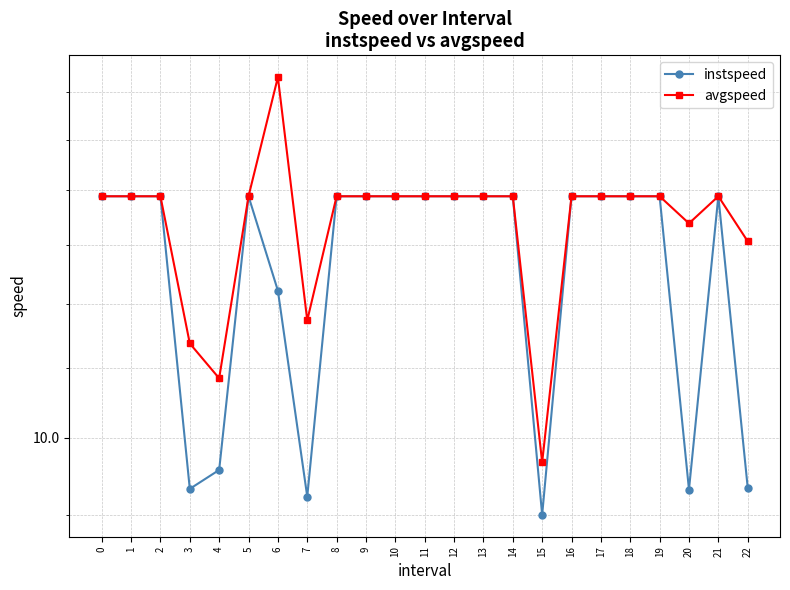

Is the value of avgspeed at 17 greater than the value of instspeed at 14?

No